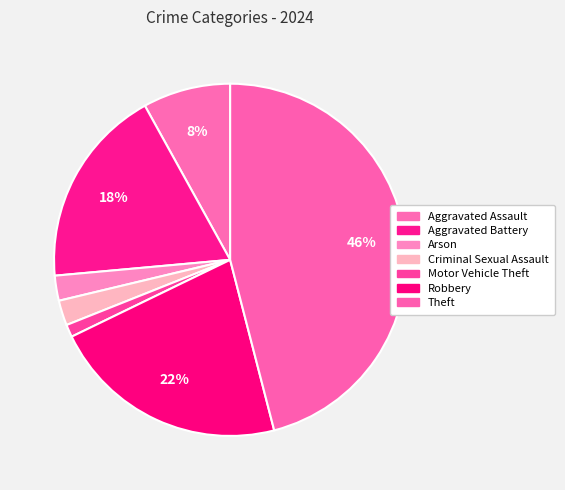

Is there a majority slice in this chart?

No